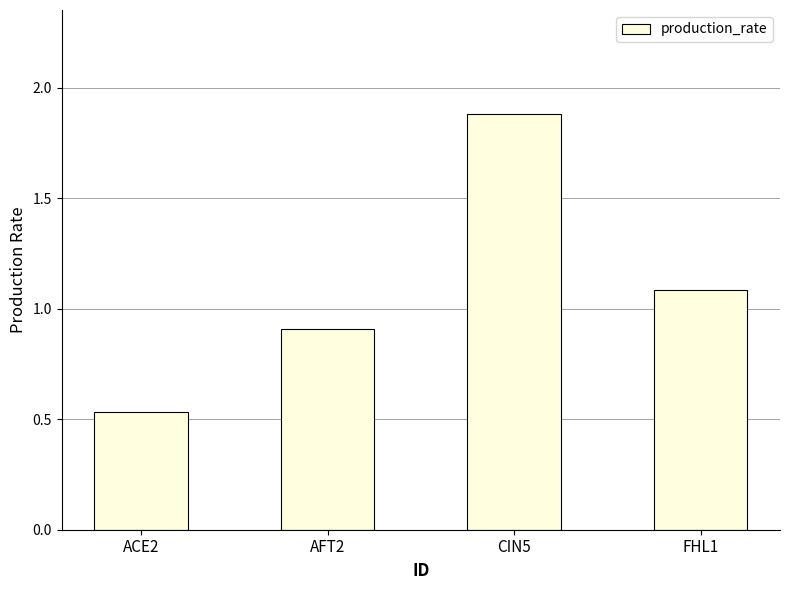

Between AFT2 and ACE2, which is larger?

AFT2